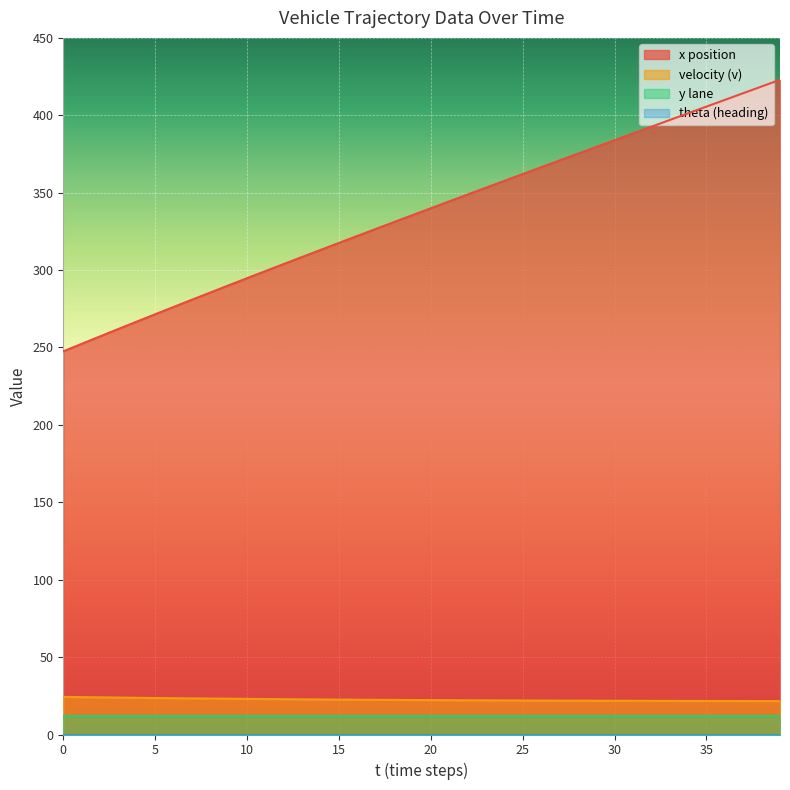

What is the maximum value shown in the chart?

422.9